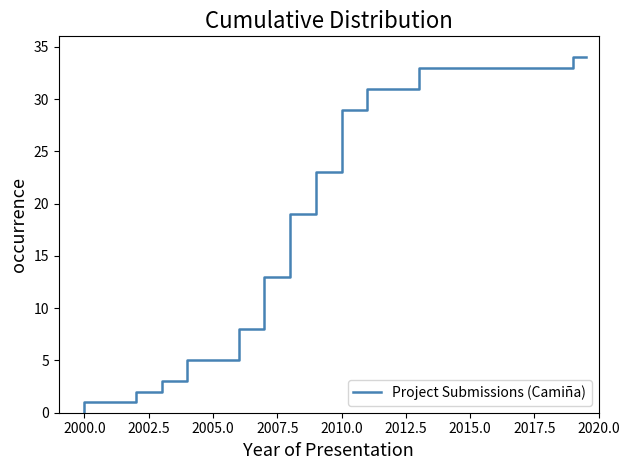

What is the sum of all values?

402